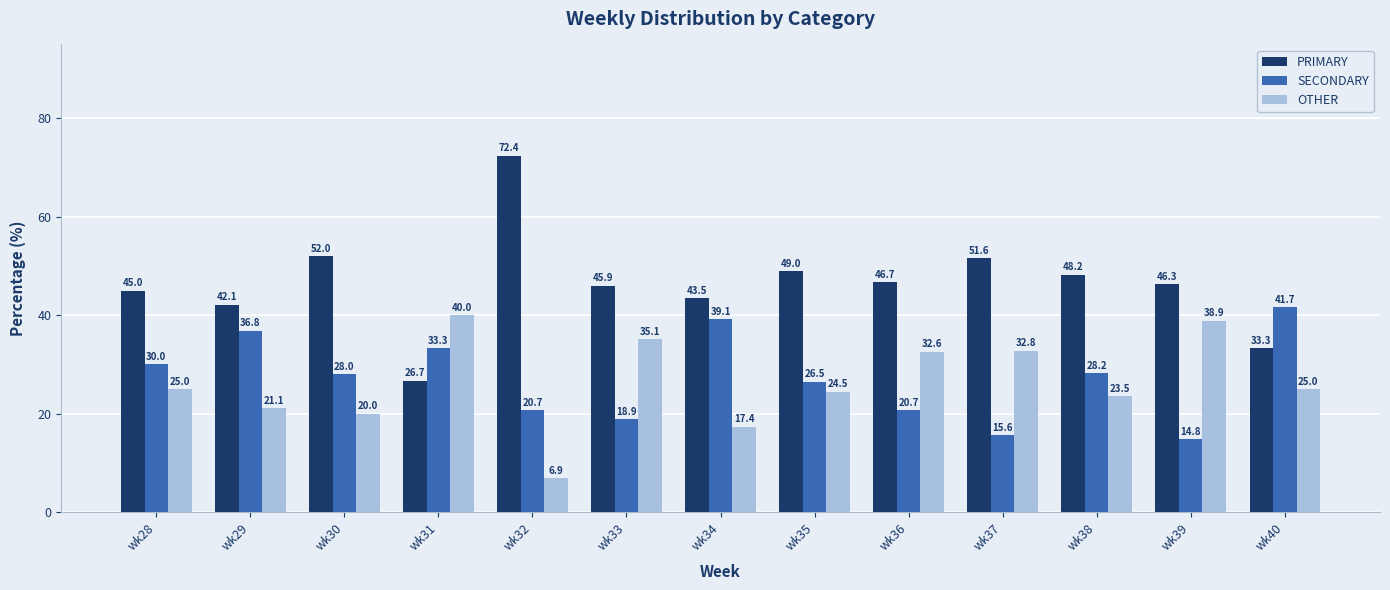

Reading left to right, transcribe all the data shown in this chart.

PRIMARY: 45.0	42.1	52.0	26.7	72.4	45.9	43.5	49.0	46.7	51.6	48.2	46.3	33.3
SECONDARY: 30.0	36.8	28.0	33.3	20.7	18.9	39.1	26.5	20.7	15.6	28.2	14.8	41.7
OTHER: 25.0	21.1	20.0	40.0	6.9	35.1	17.4	24.5	32.6	32.8	23.5	38.9	25.0